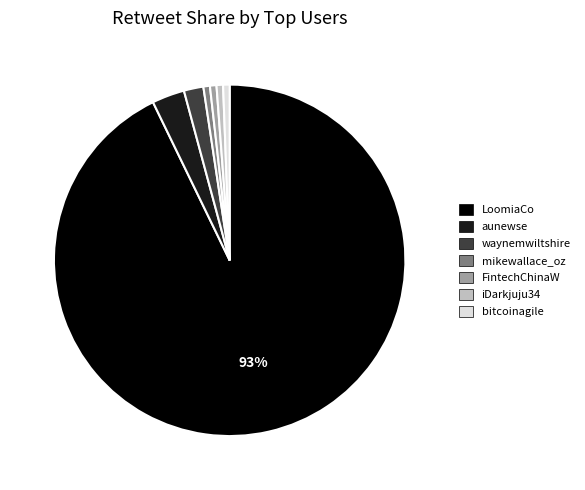

Does any single category account for the majority?

Yes